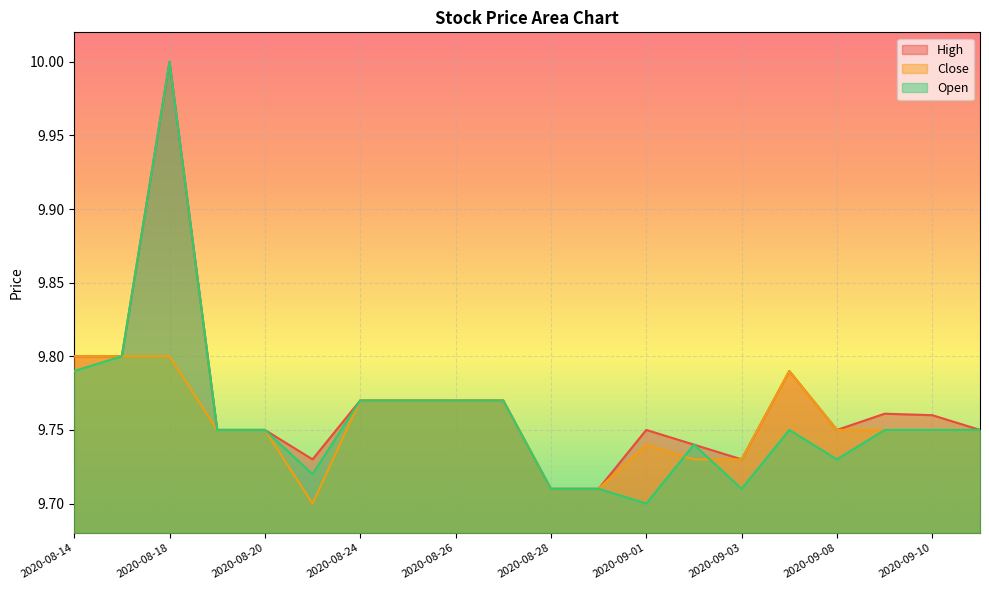

Which series changed the most between 2020-09-01 and 2020-09-10?

Open